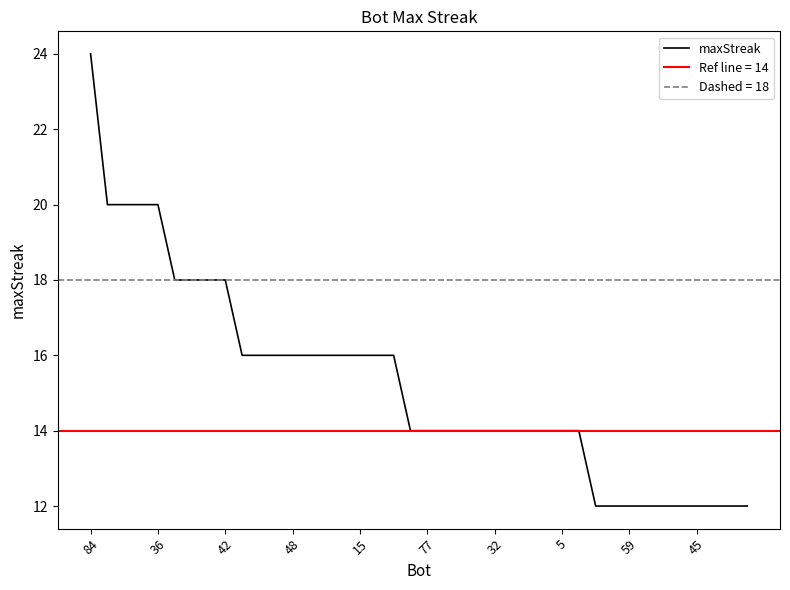

Does the chart display data point markers on the line(s)?

No